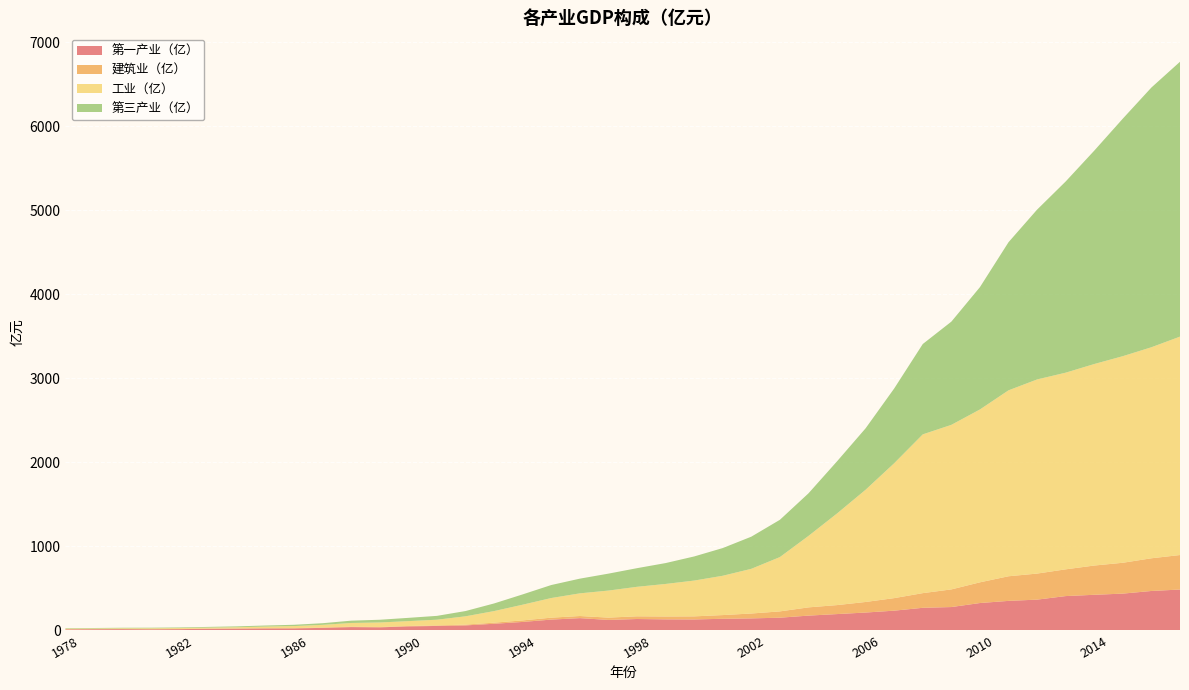

Reading left to right, extract all data points from this chart.

第一产业（亿）: 11.7	13.2	14.0	12.7	14.1	18.8	20.6	22.8	23.0	29.2	38.5	35.5	47.1	52.1	58.6	78.2	99.9	127.8	145.2	123.8	134.7	130.6	129.4	137.4	142.1	150.4	175.2	193.5	211.9	234.2	268.2	277.2	325.1	350.5	365.6	407.8	423.1	437.2	468.6	485.8
建筑业（亿）: 0.8	0.8	1.2	1.5	1.8	1.7	1.9	2.7	3.2	4.6	5.0	3.8	4.8	6.3	9.6	13.1	18.4	23.0	25.2	27.6	32.2	34.2	36.9	44.1	58.1	75.0	98.1	107.0	125.8	149.3	174.7	210.0	246.5	293.2	310.1	318.4	348.3	367.3	389.3	410.8
工业（亿）: 7.9	7.9	9.2	10.4	11.0	11.8	14.4	19.3	24.4	31.6	44.0	54.3	57.7	68.1	98.7	137.9	187.0	233.9	269.8	322.0	351.3	387.3	426.2	468.1	532.3	646.9	850.8	1091.0	1336.5	1606.5	1890.5	1959.4	2058.4	2214.0	2311.6	2341.7	2399.5	2459.9	2512.7	2600.7
第三产业（亿）: 5.4	5.6	6.1	6.6	7.0	8.4	10.2	12.5	15.5	19.3	27.5	32.2	39.0	45.6	62.7	90.8	122.5	154.7	174.9	201.6	221.8	248.4	287.1	329.8	382.5	443.7	506.9	621.0	731.6	890.0	1075.9	1229.0	1456.4	1763.6	2022.1	2276.5	2540.7	2828.5	3092.6	3272.5